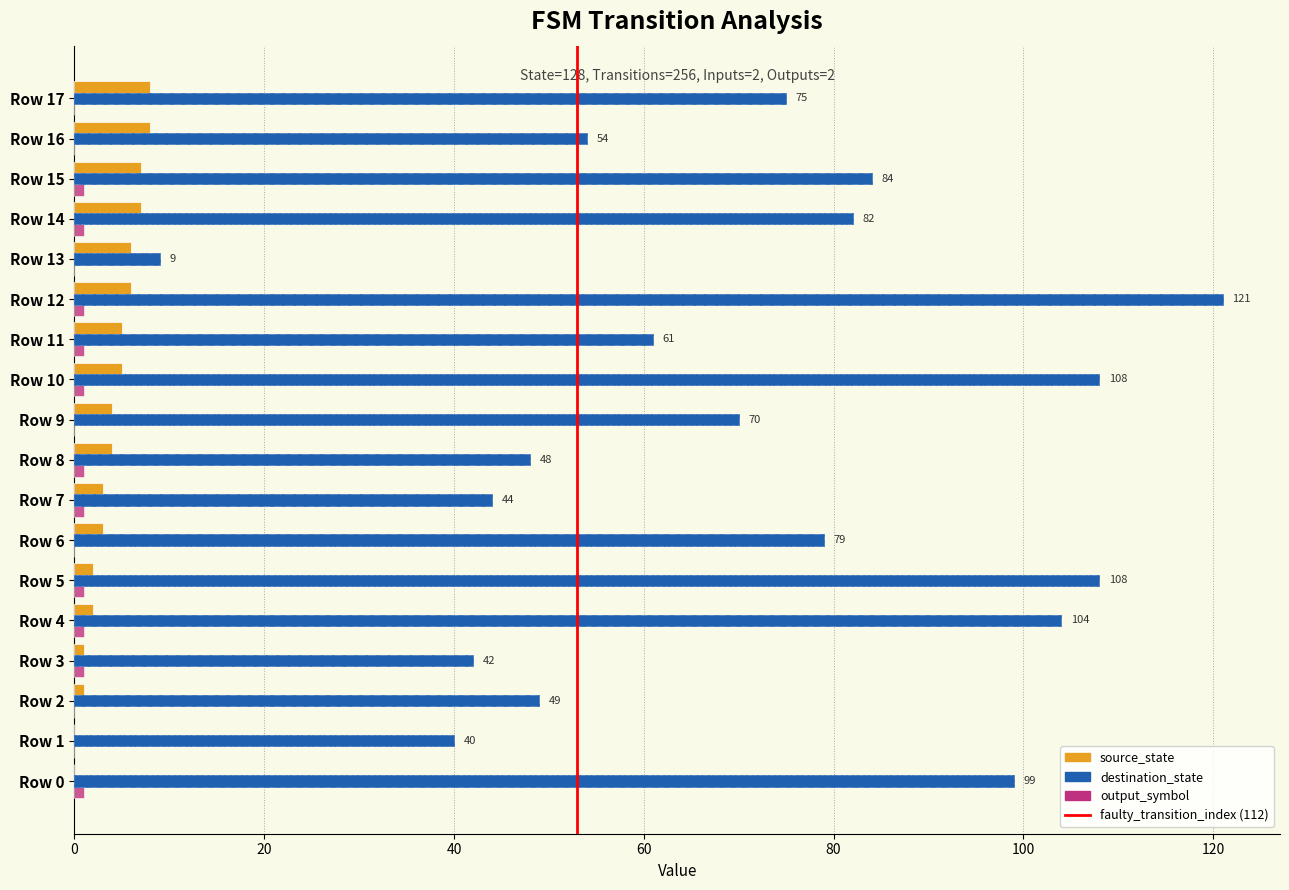

How many groups of bars are there?

18